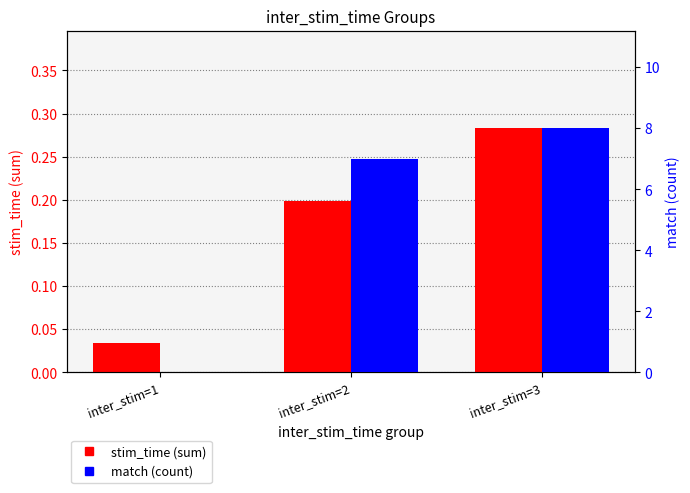

Reading right to left, transcribe all the data shown in this chart.

stim_time (sum): inter_stim=3=0.3	inter_stim=2=0.2	inter_stim=1=0.0
match (count): inter_stim=3=8.0	inter_stim=2=7.0	inter_stim=1=0.0